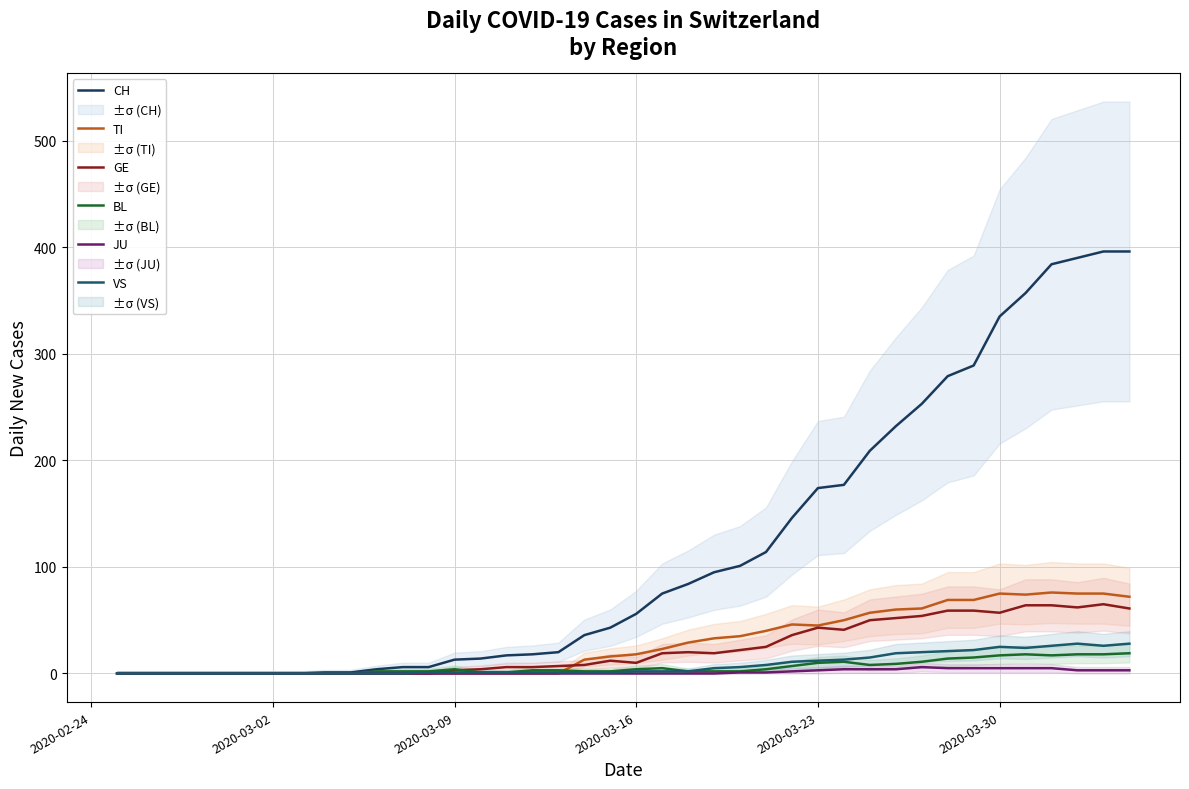

What is the difference between the maximum and minimum values in the JU series?

6